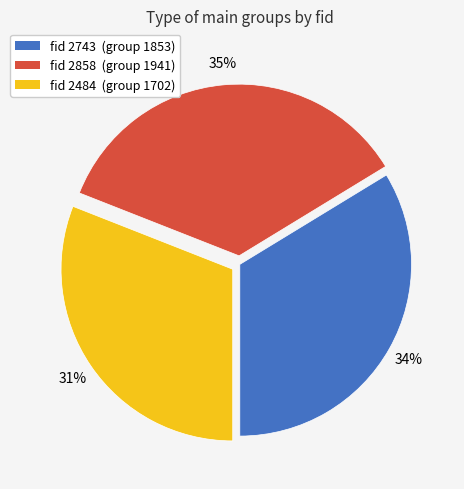

How many slices are in this pie chart?

3